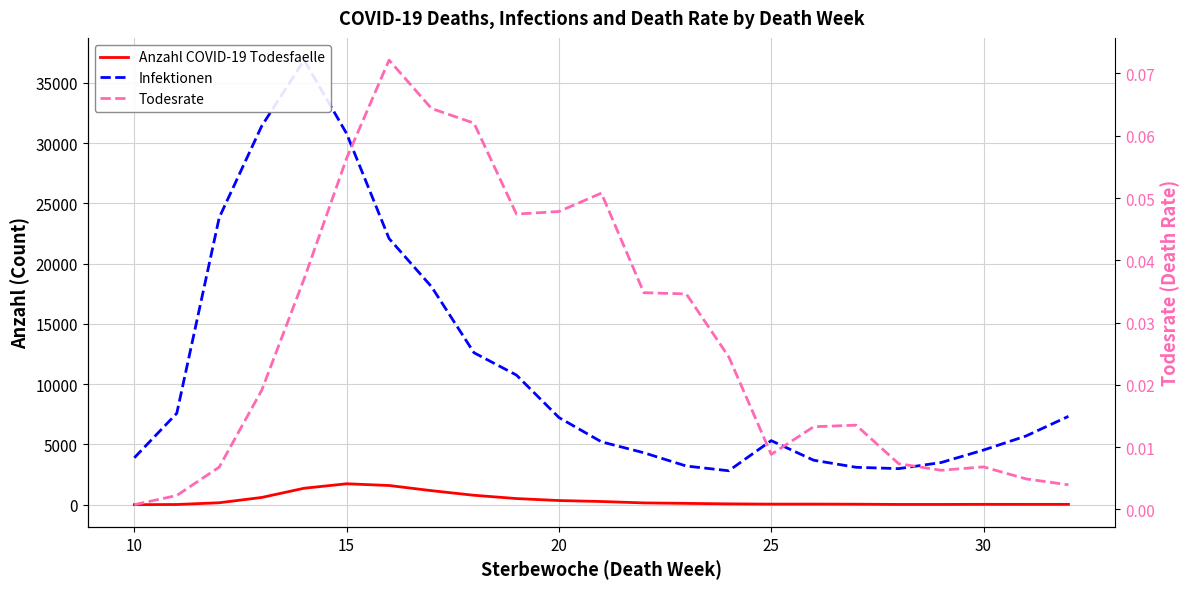

What is the difference between the second highest and minimum values in the Infektionen series?

28598.0